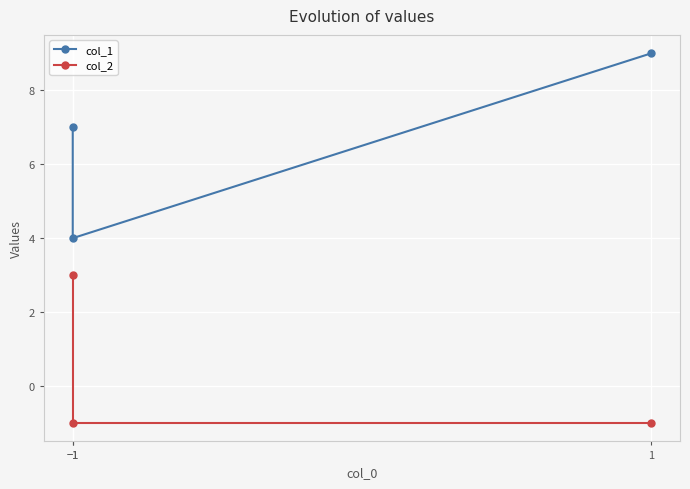

What is the difference between the maximum and minimum values in the col_1 series?

5